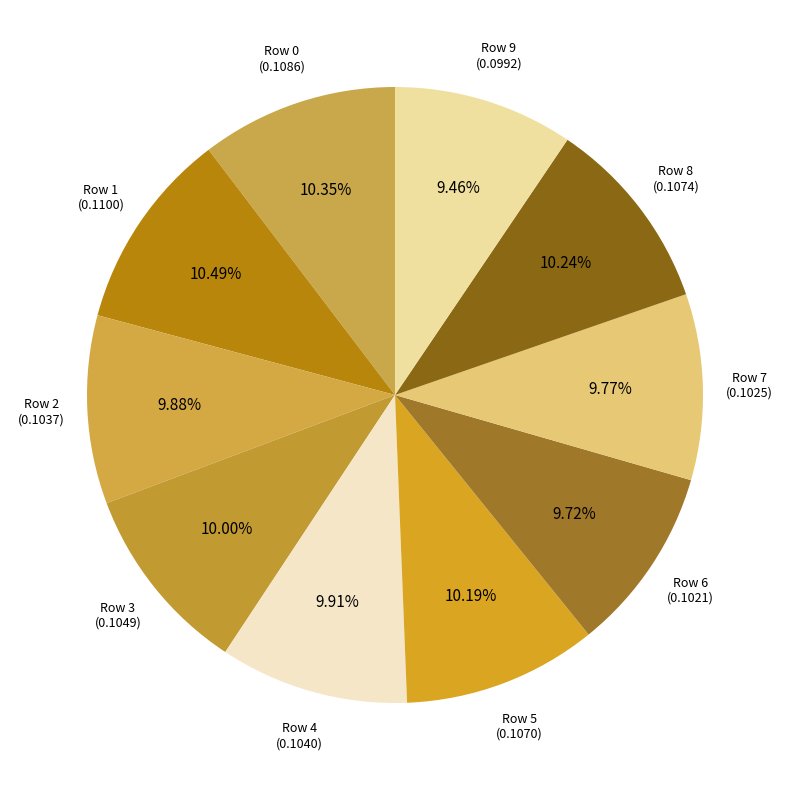

Do Row 5 (0.1070) and Row 8 (0.1074) together represent more than half of the pie?

No